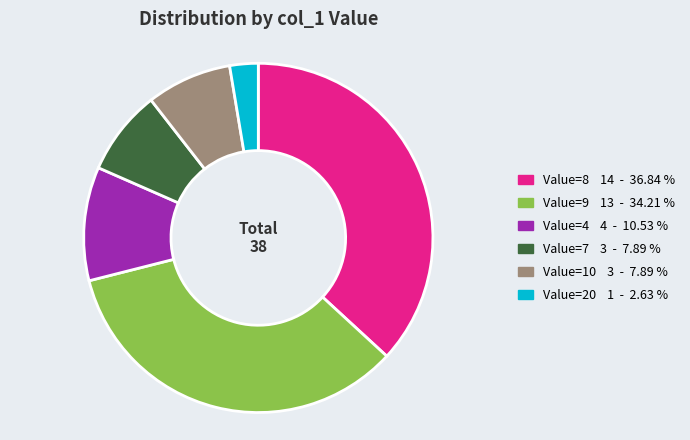

Which slice is the smallest?

Value=20 1 - 2.63 %